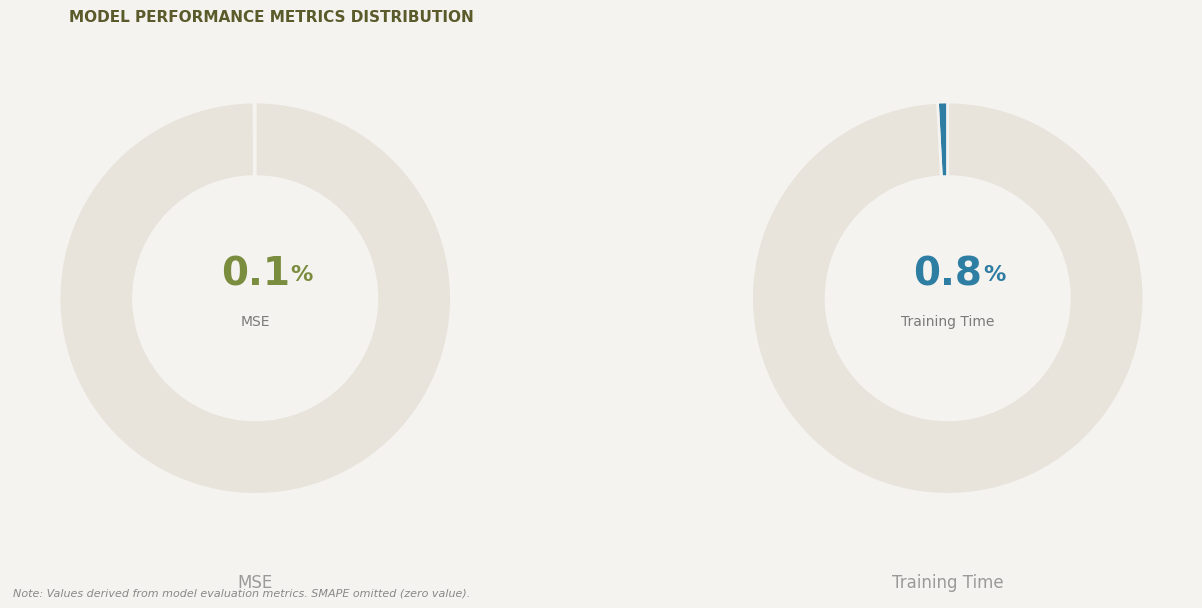

What percentage is the Training Time slice, to the nearest percent?

1%